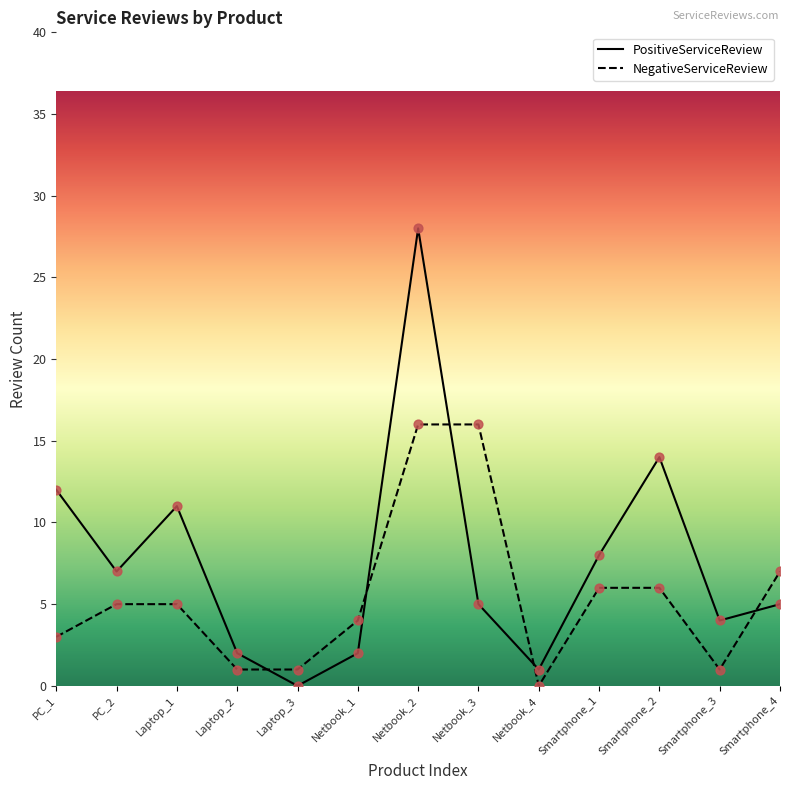

Is the value of NegativeServiceReview at Laptop_2 greater than the value of PositiveServiceReview at Smartphone_3?

No